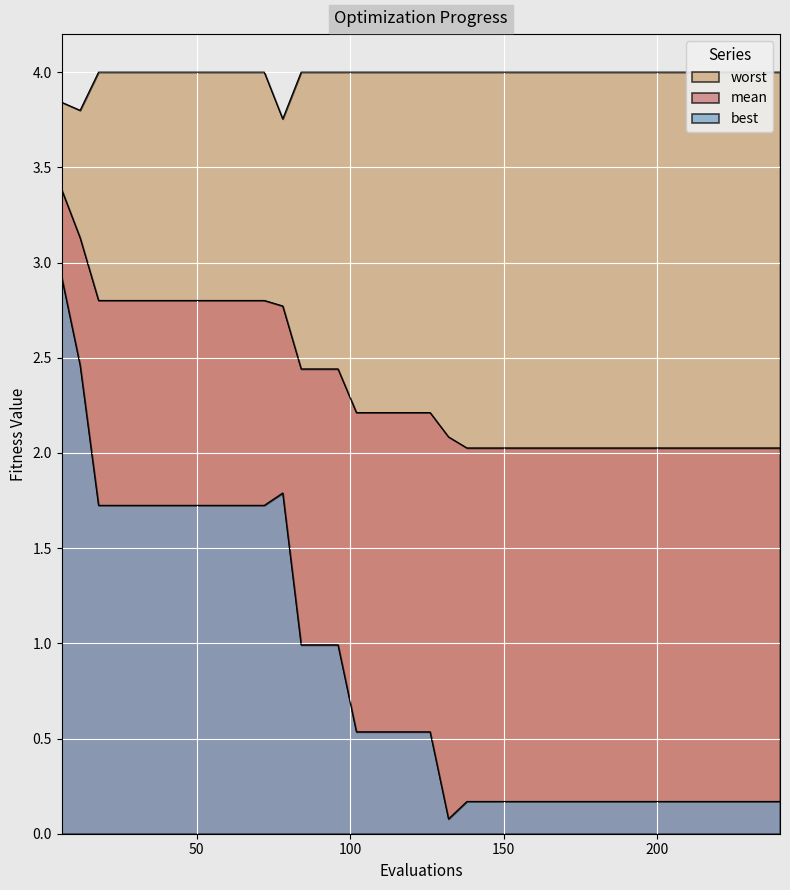

Between 20 and 39, which series saw the biggest shift?

best